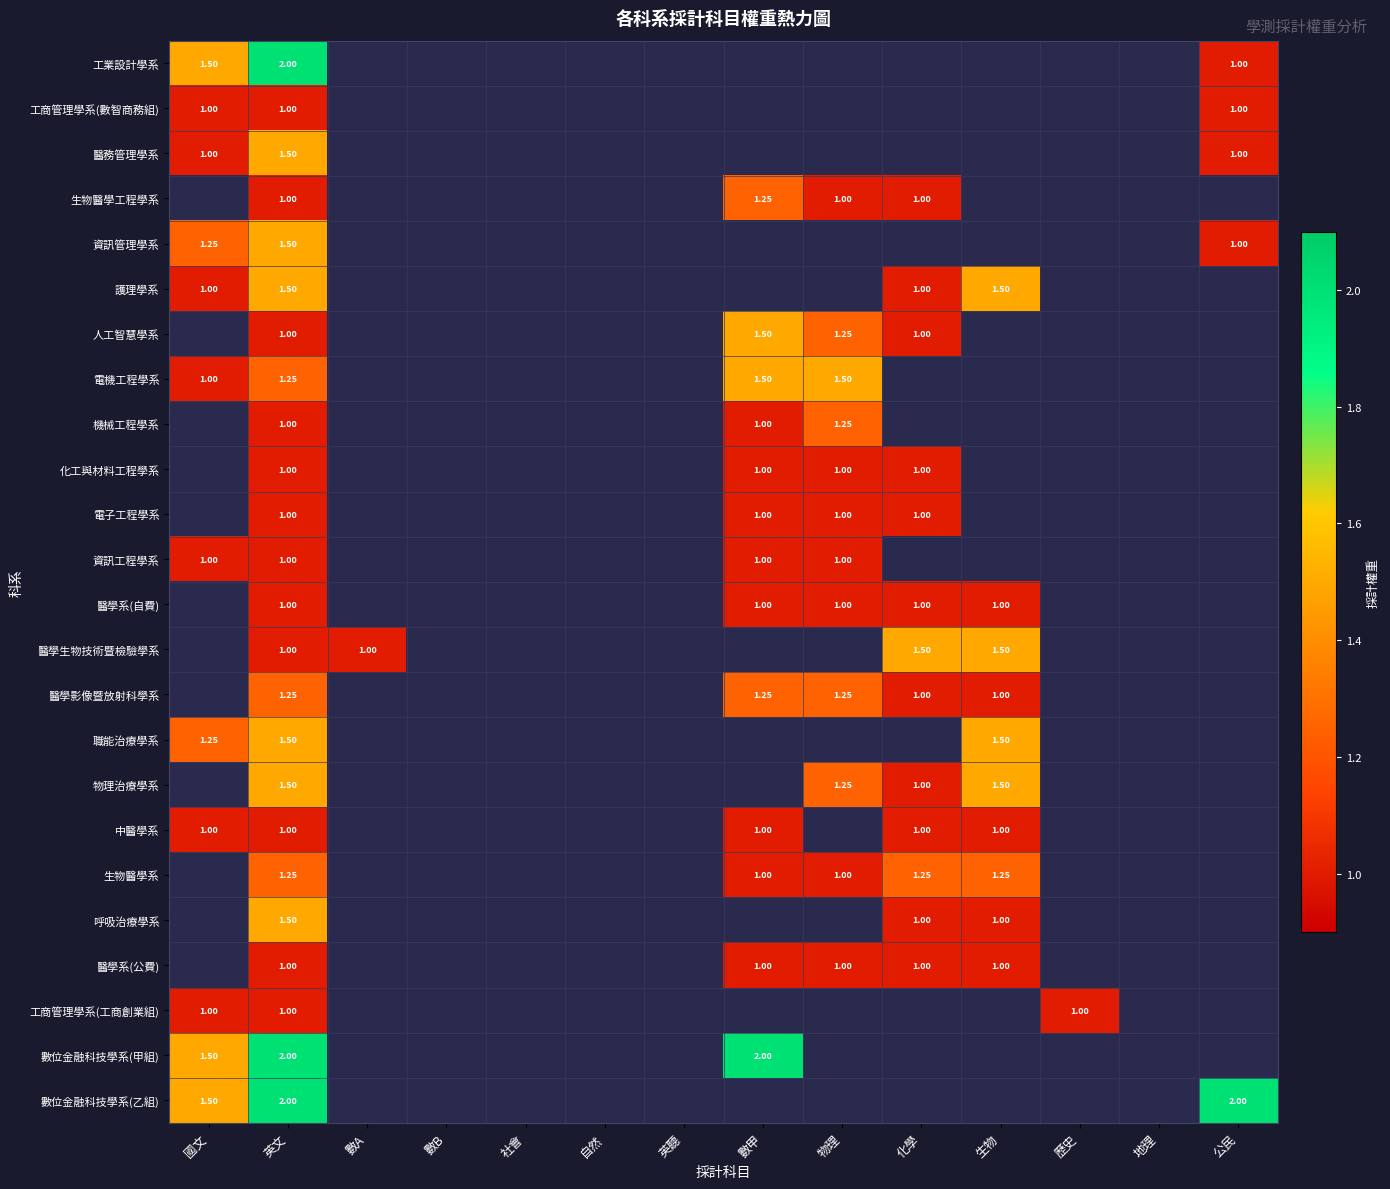

The value of 醫學系(自費) at 數甲 is 1.0. True or false?

True